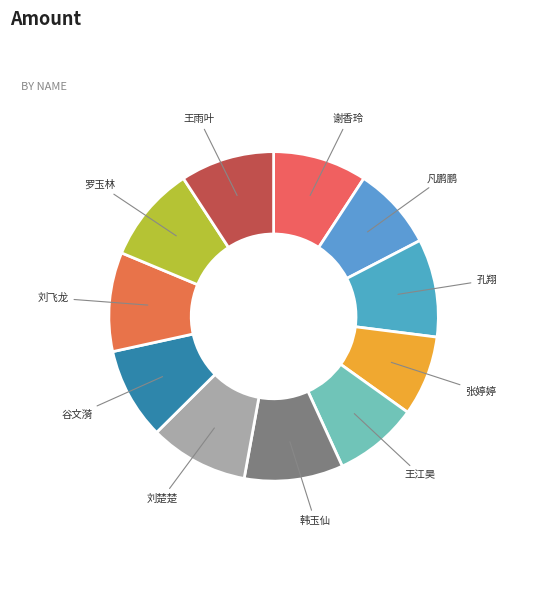

Is 张婷婷 the majority of the pie?

No